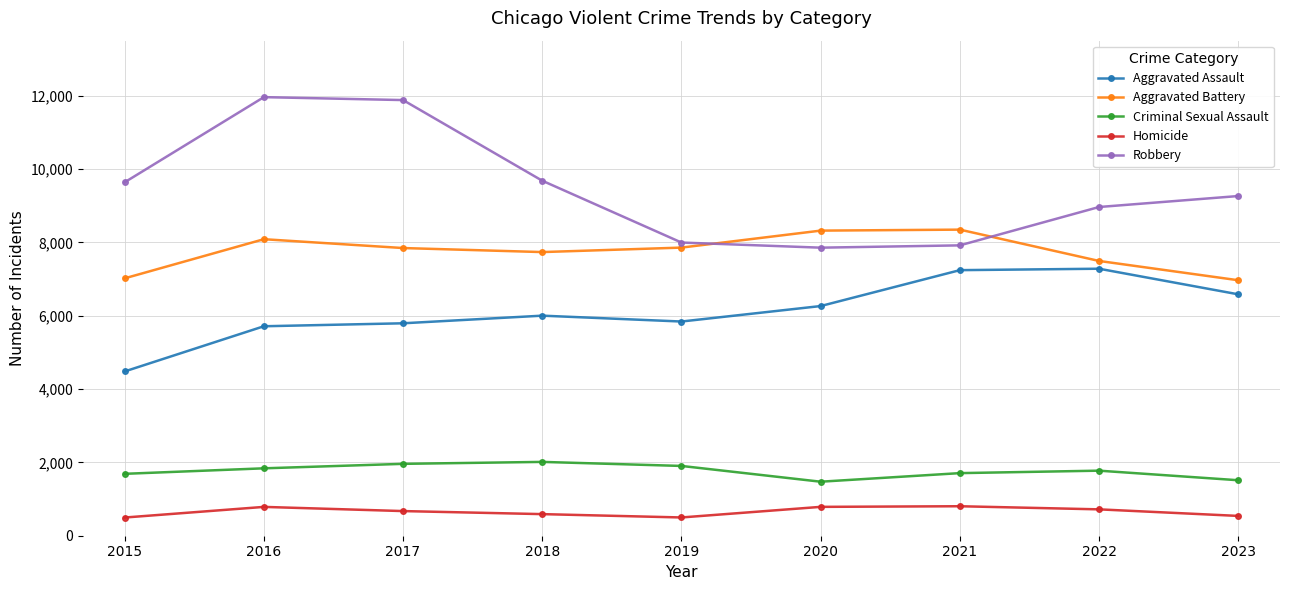

Count the number of categories in the chart.

9